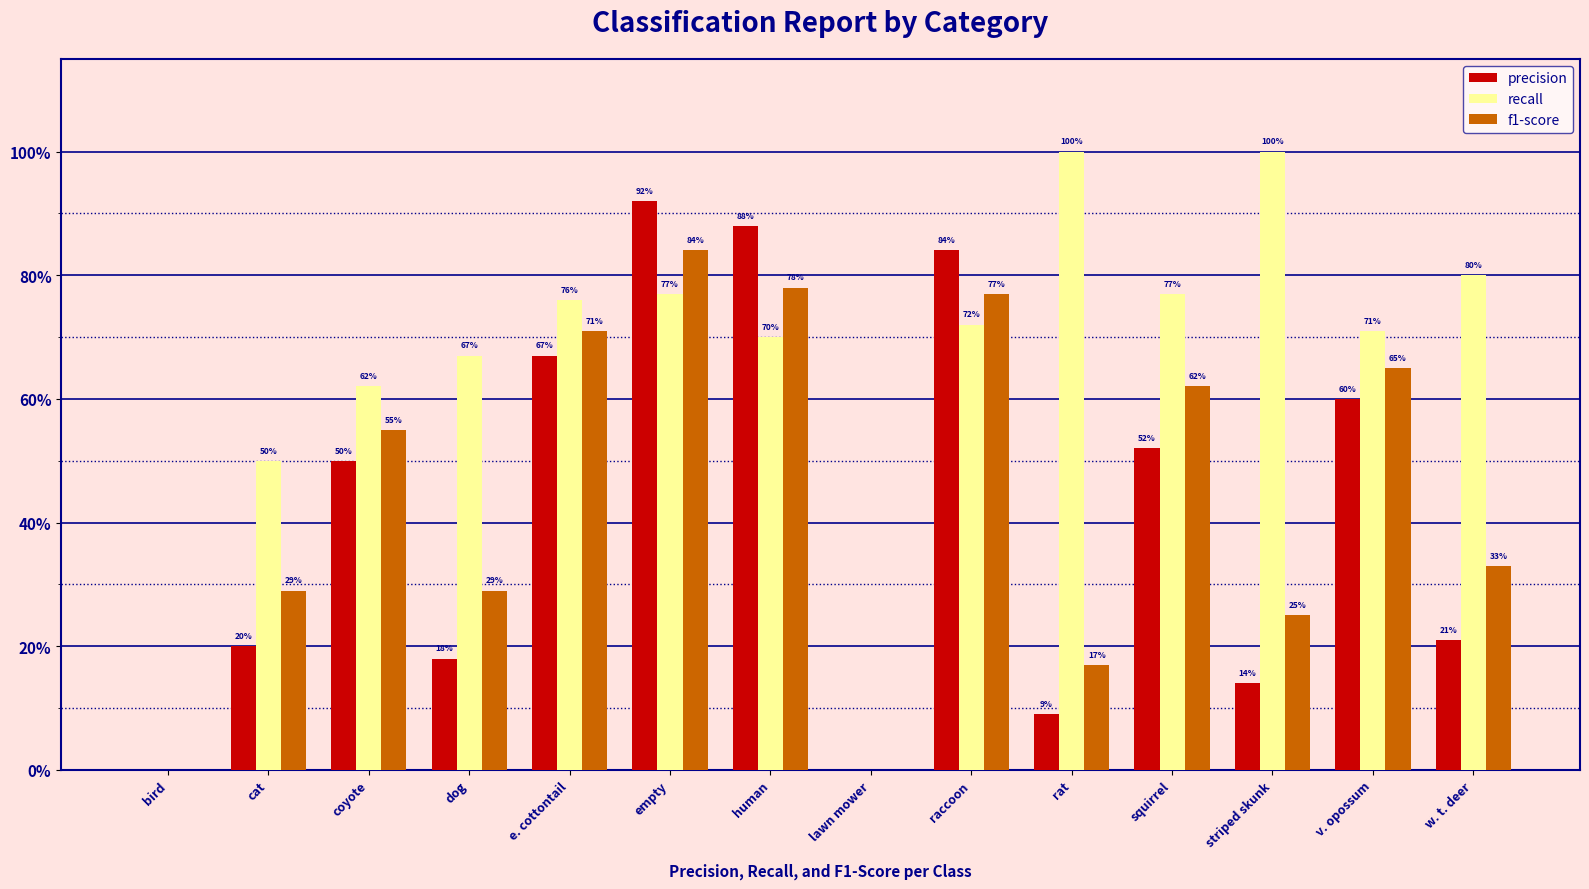

What are all the series names shown in the legend?

precision, recall, f1-score